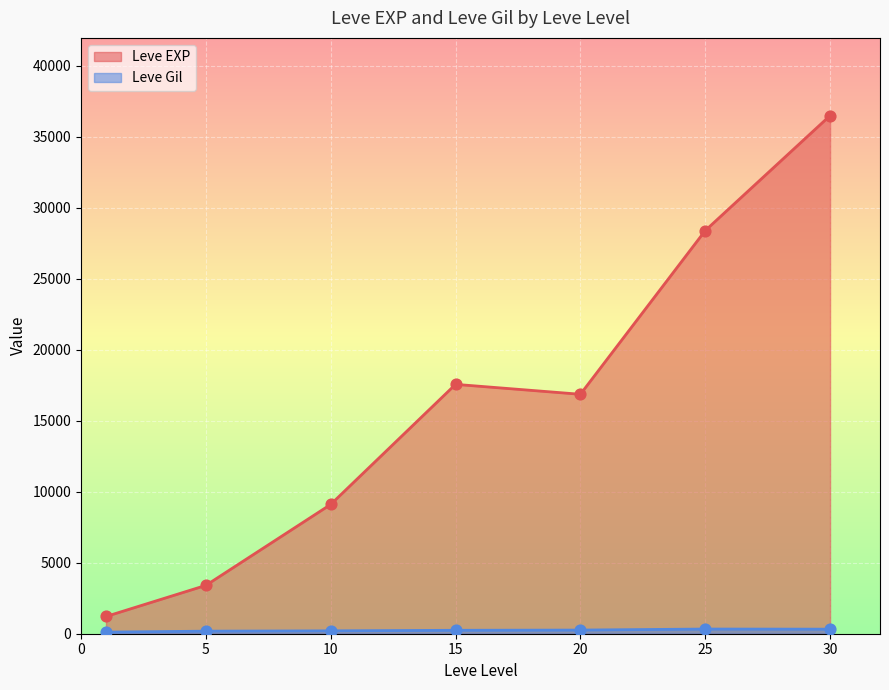

At which category is the sum across all series the highest?

30